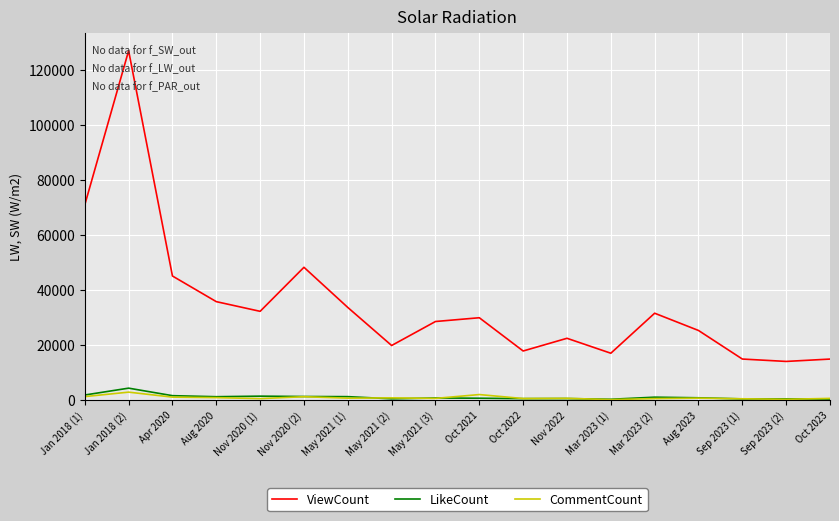

At which category does LikeCount reach its first local peak?

Jan 2018 (2)